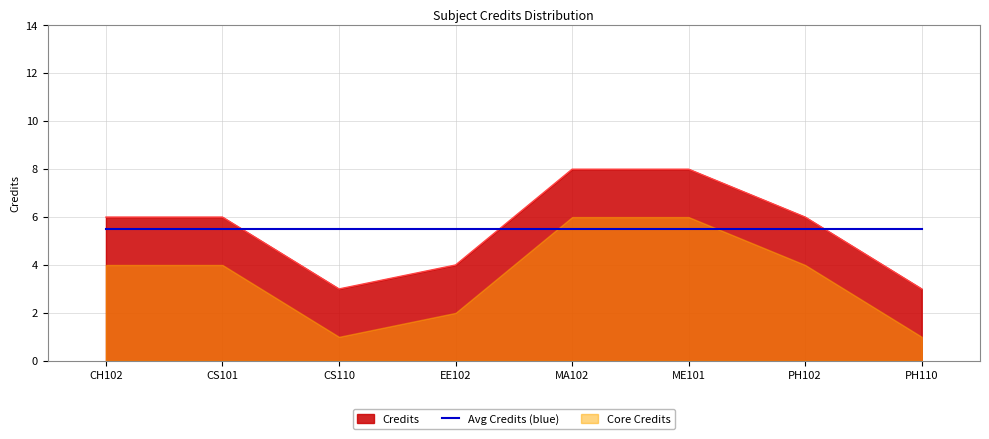

Where is the data nearest to the value 5?

CH102